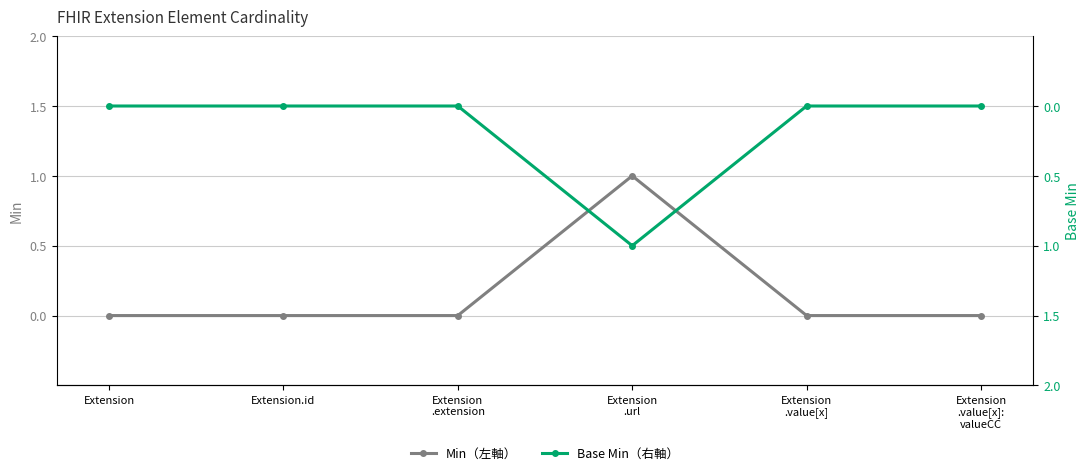

Count the Min（左軸） values in the range 0 to 1.

6